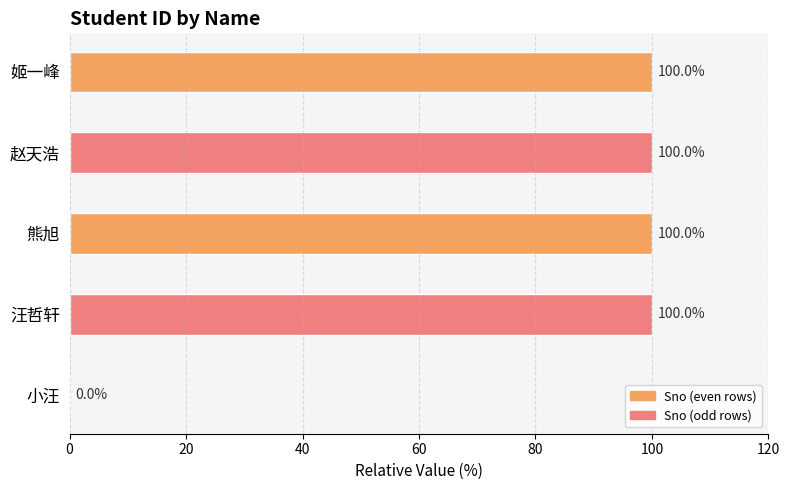

What is the greatest value displayed?

100.0